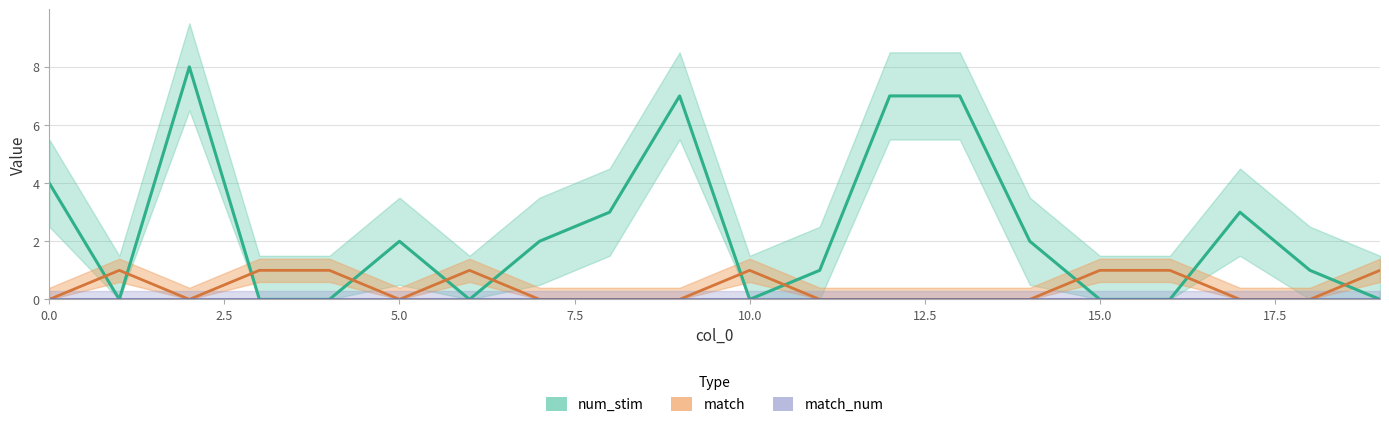

How many lines are shown in the chart?

3